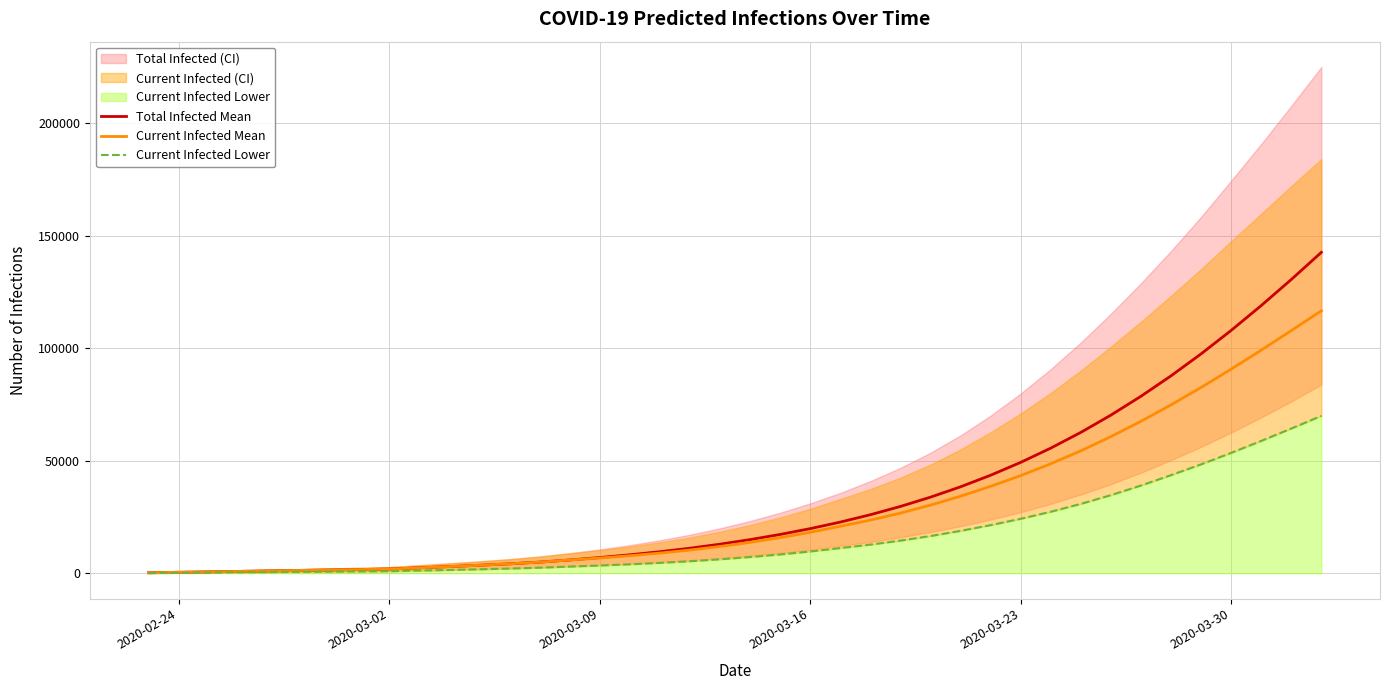

Rank the series by their maximum value, from highest to lowest.

Total Infected Mean, Current Infected Mean, Current Infected Lower